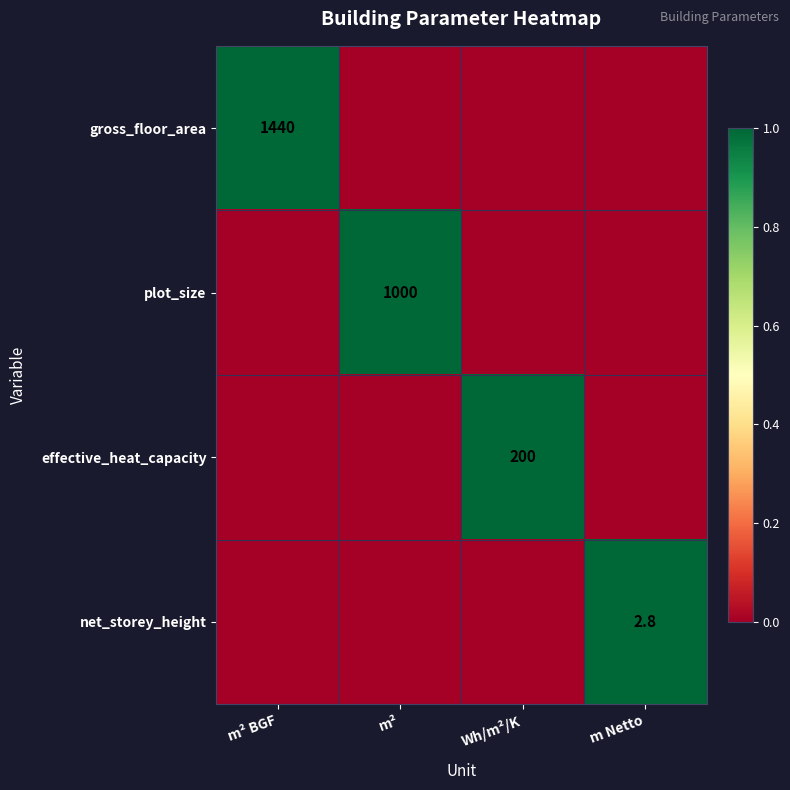

The value of gross_floor_area at m² is -1. True or false?

False